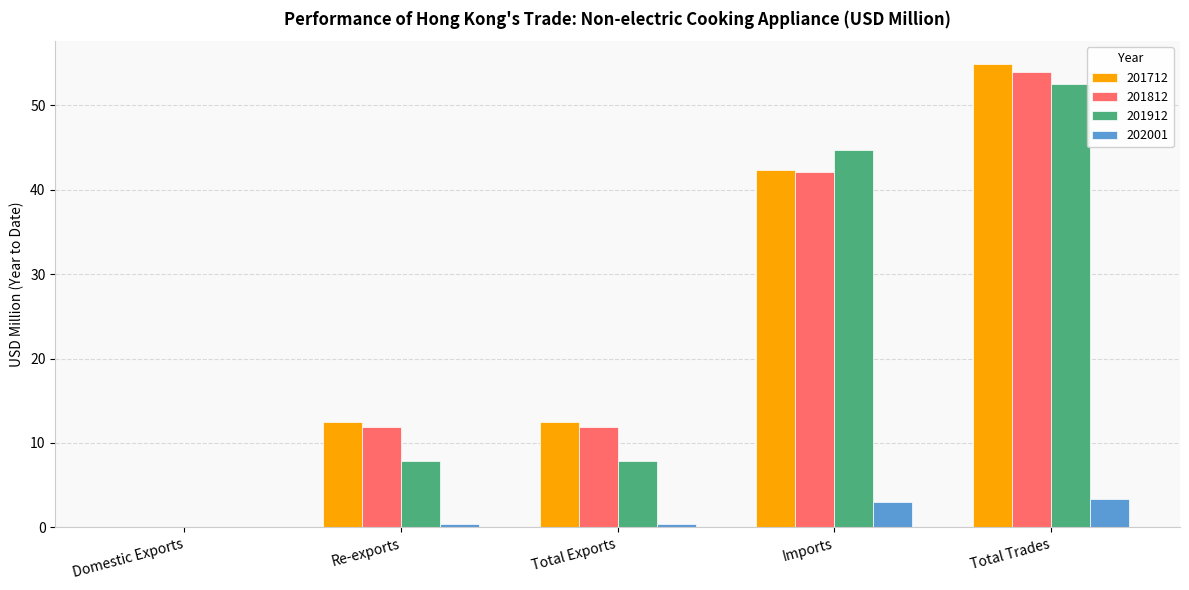

The 201812 series shows 11.9 at Re-exports. True or false?

True